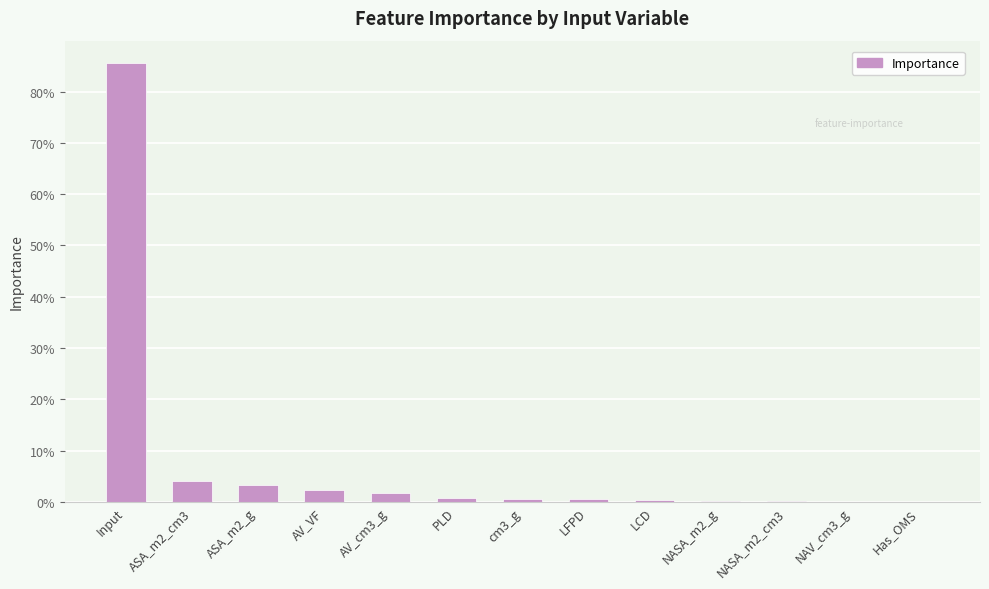

At which category does the chart reach its minimum across all series?

Has_OMS